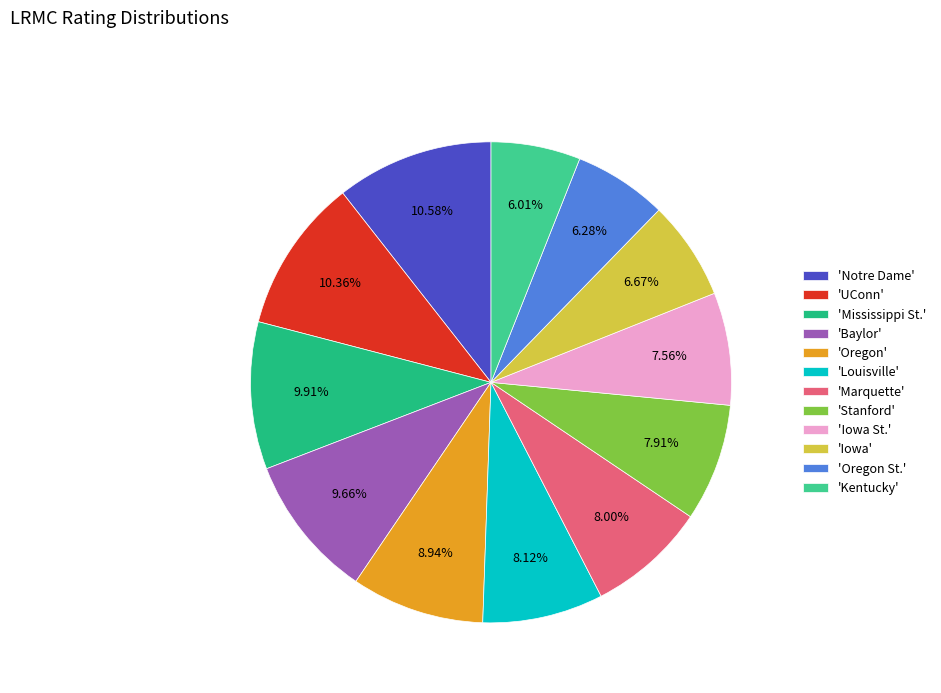

To the nearest percent, what is the average slice percentage?

8%